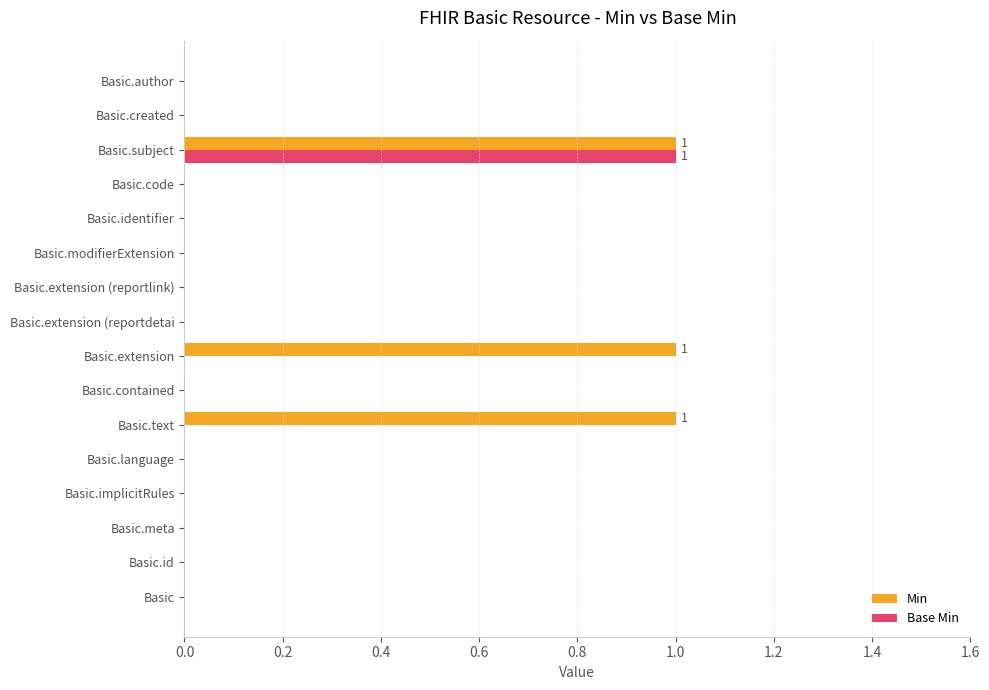

True or false: Min has a value of 2 at Basic.text.

False